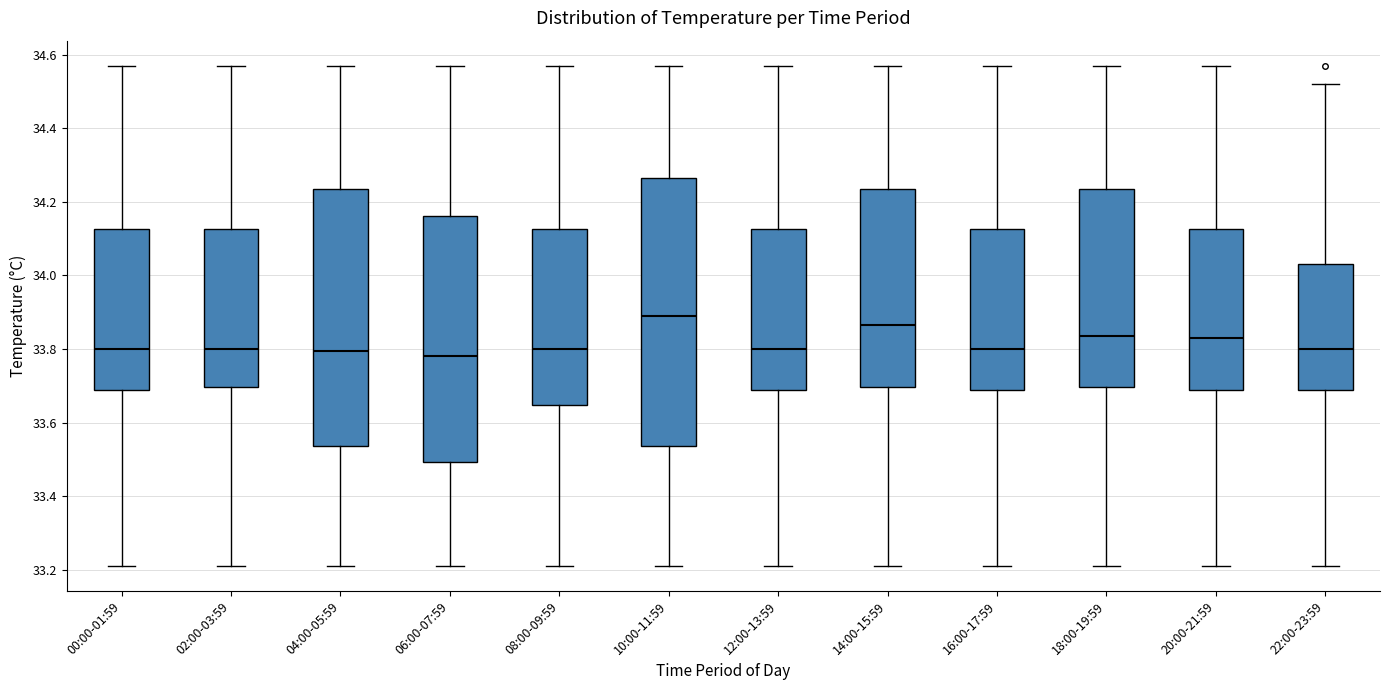

Reading left to right, read every box against the y-axis: the position of its median line, the range the box covers, and the ends of its whiskers. The values are not printed on the chart, so give them approximately, as read against the axis.

00:00-01:59: median 33.80, box 33.68 to 34.12, whiskers 33.22 to 34.58
02:00-03:59: median 33.80, box 33.70 to 34.12, whiskers 33.22 to 34.58
04:00-05:59: median 33.80, box 33.54 to 34.24, whiskers 33.22 to 34.58
06:00-07:59: median 33.78, box 33.50 to 34.16, whiskers 33.22 to 34.58
08:00-09:59: median 33.80, box 33.64 to 34.12, whiskers 33.22 to 34.58
10:00-11:59: median 33.90, box 33.54 to 34.26, whiskers 33.22 to 34.58
12:00-13:59: median 33.80, box 33.68 to 34.12, whiskers 33.22 to 34.58
14:00-15:59: median 33.86, box 33.70 to 34.24, whiskers 33.22 to 34.58
16:00-17:59: median 33.80, box 33.68 to 34.12, whiskers 33.22 to 34.58
18:00-19:59: median 33.84, box 33.70 to 34.24, whiskers 33.22 to 34.58
20:00-21:59: median 33.84, box 33.68 to 34.12, whiskers 33.22 to 34.58
22:00-23:59: median 33.80, box 33.70 to 34.04, whiskers 33.22 to 34.52